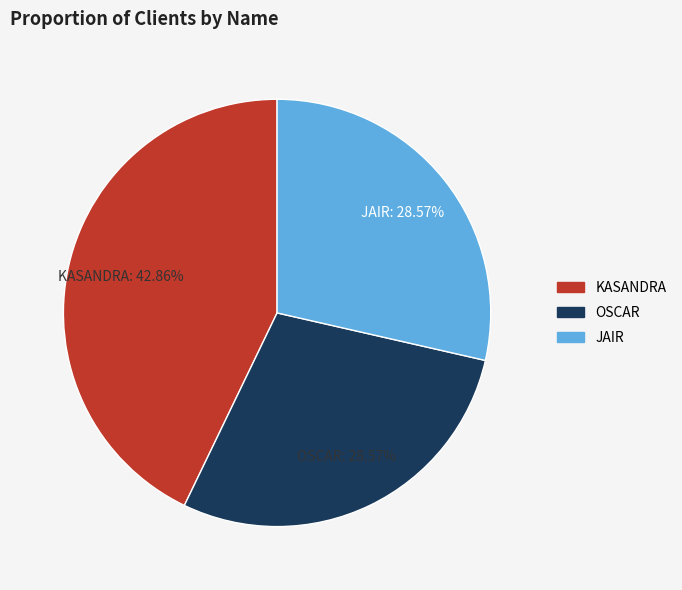

Which category has the biggest portion of the pie?

KASANDRA